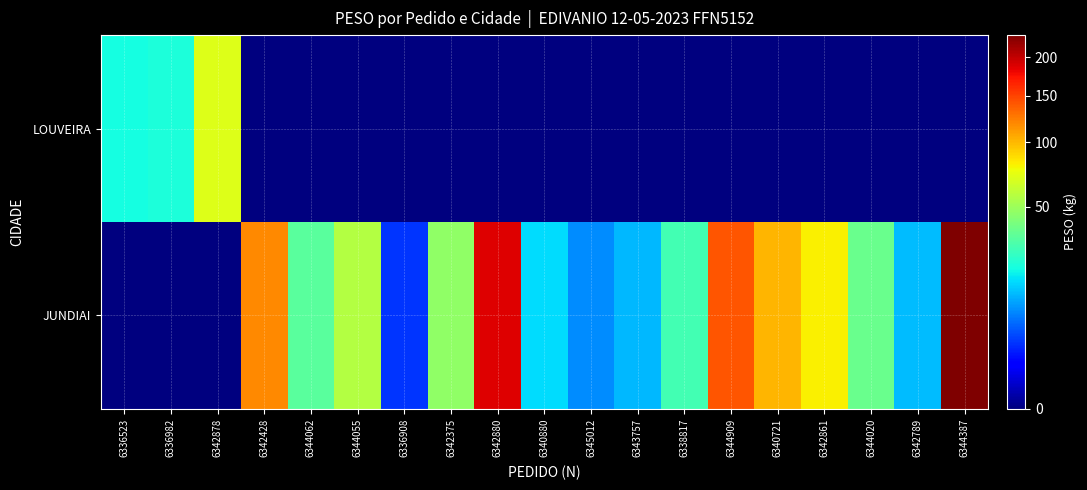

Reading left to right, extract all data points from this chart.

LOUVEIRA: 6336523=20.4	6336982=21.4	6342878=69.8	6342428=0.0	6344062=0.0	6344055=0.0	6336908=0.0	6342375=0.0	6342880=0.0	6340880=0.0	6345012=0.0	6343757=0.0	6338817=0.0	6344909=0.0	6340721=0.0	6342861=0.0	6344020=0.0	6342789=0.0	6344387=0.0
JUNDIAI: 6336523=0.0	6336982=0.0	6342878=0.0	6342428=118.9	6344062=33.4	6344055=56.4	6336908=3.0	6342375=47.1	6342880=188.1	6340880=16.1	6345012=8.3	6343757=12.3	6338817=28.4	6344909=141.3	6340721=101.3	6342861=80.8	6344020=37.1	6342789=12.7	6344387=233.1